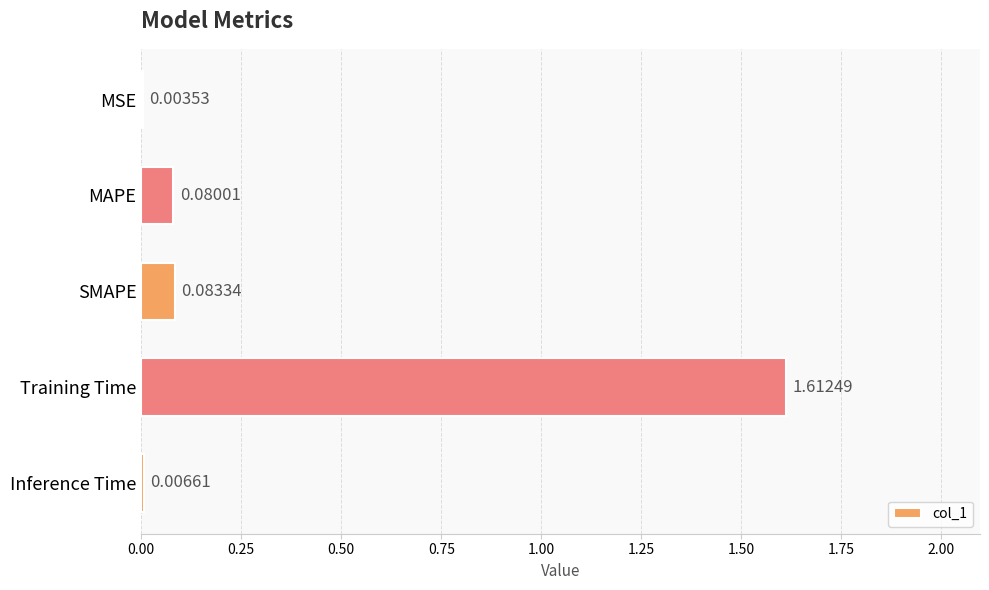

Where is the data nearest to the value 0?

MSE